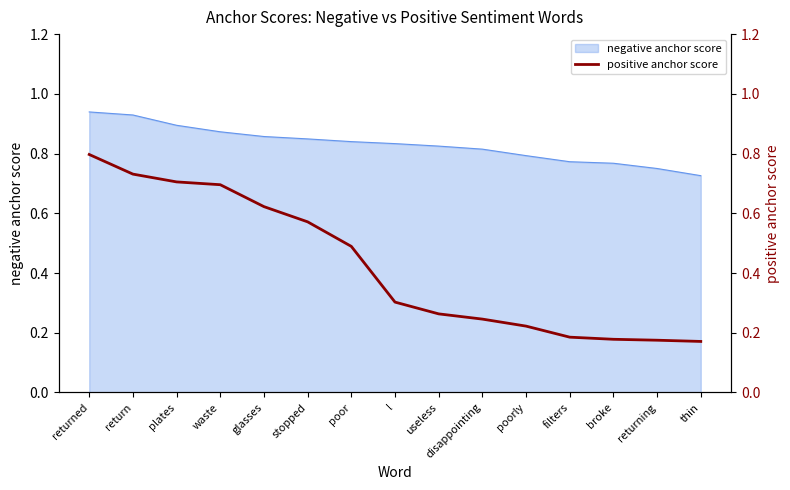

The negative anchor score series shows 1.1 at useless. True or false?

False